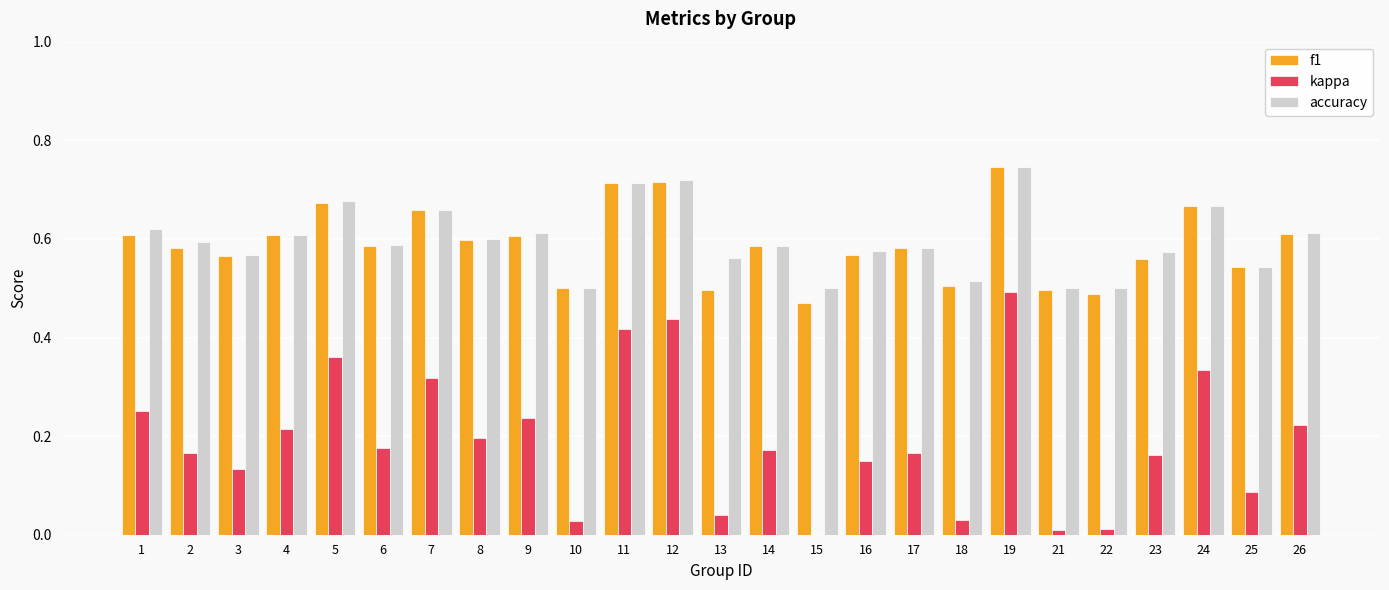

Which series changed the most between 8 and 25?

kappa